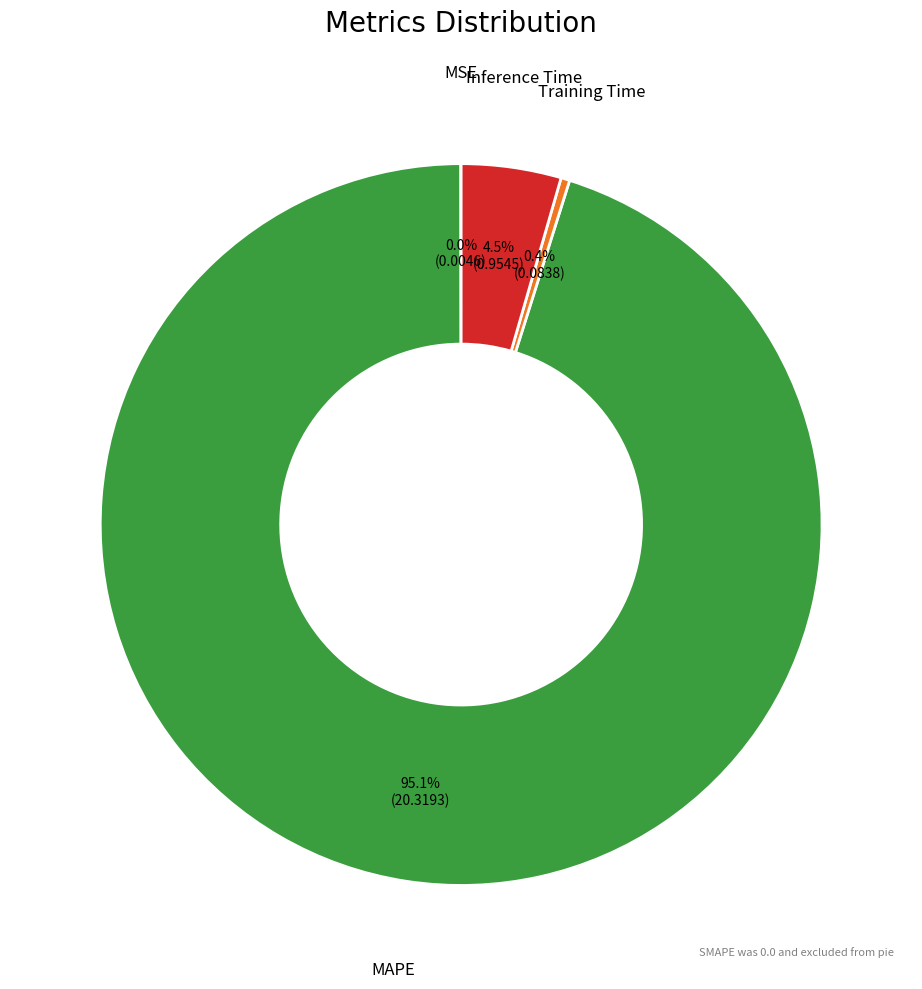

Which category has the biggest portion of the pie?

MAPE